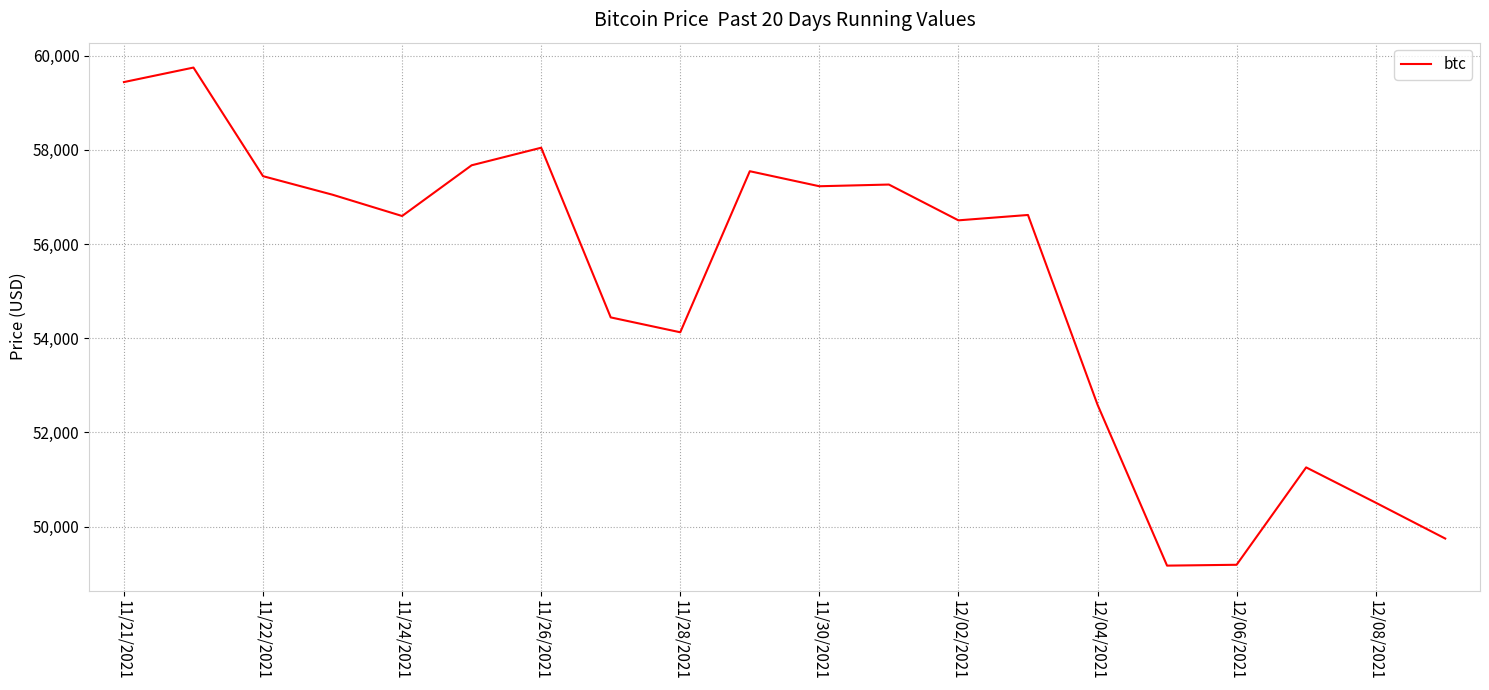

What is the difference between the maximum and minimum values?

10576